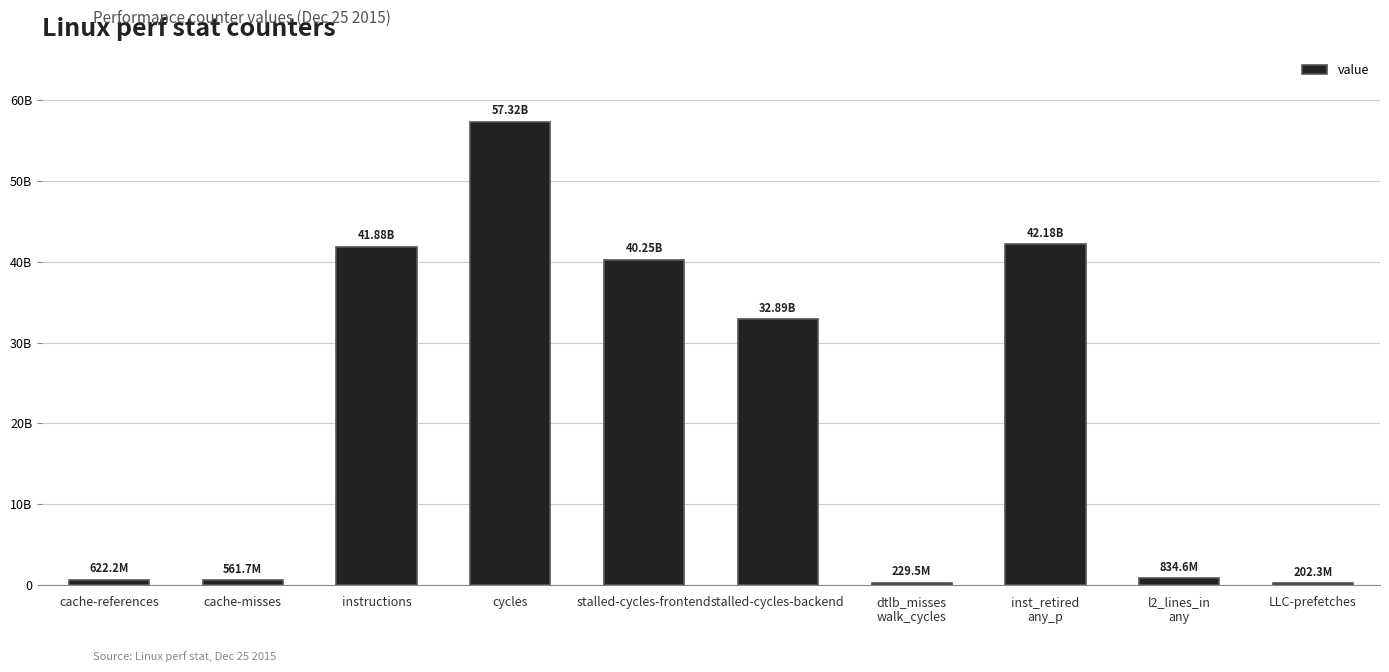

Are the bars horizontal?

No